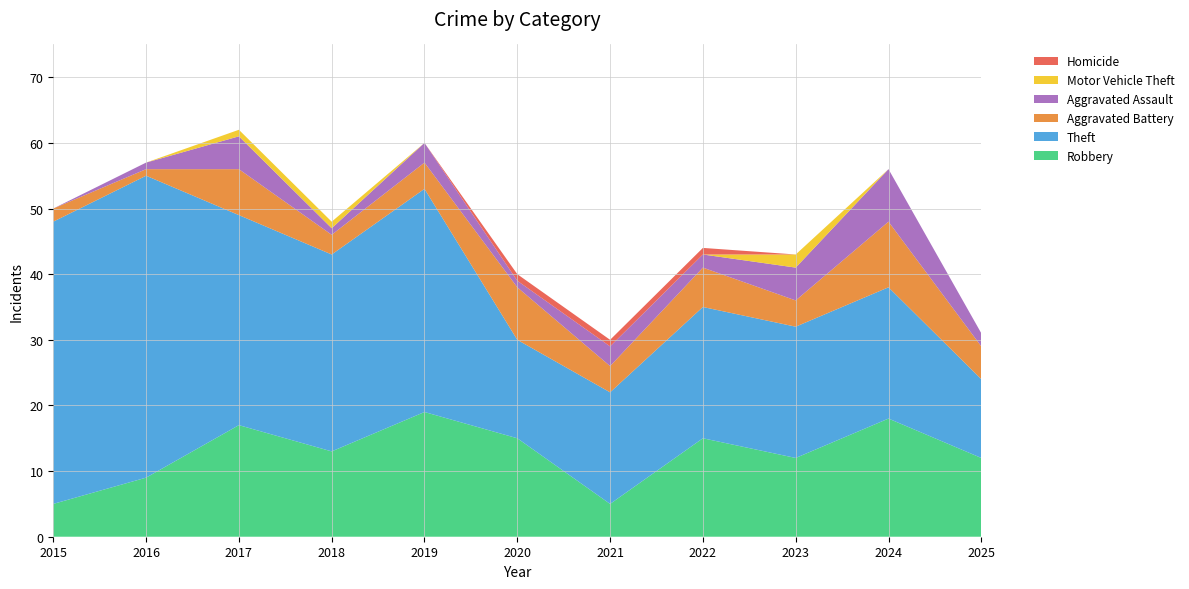

Reading right to left, extract all data points from this chart.

Robbery: 12	18	12	15	5	15	19	13	17	9	5
Theft: 12	20	20	20	17	15	34	30	32	46	43
Aggravated Battery: 5	10	4	6	4	8	4	3	7	1	2
Aggravated Assault: 2	8	5	2	3	1	3	1	5	1	0
Motor Vehicle Theft: 0	0	2	0	0	0	0	1	1	0	0
Homicide: 0	0	0	1	1	1	0	0	0	0	0